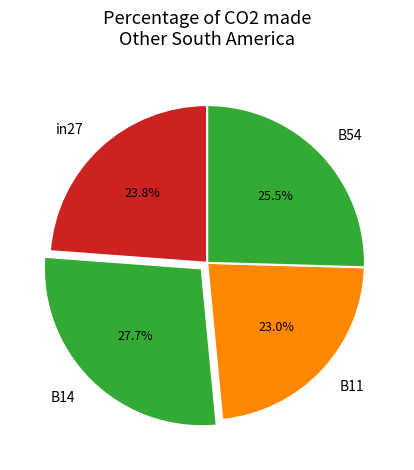

Do in27 and B54 together represent more than half of the pie?

No